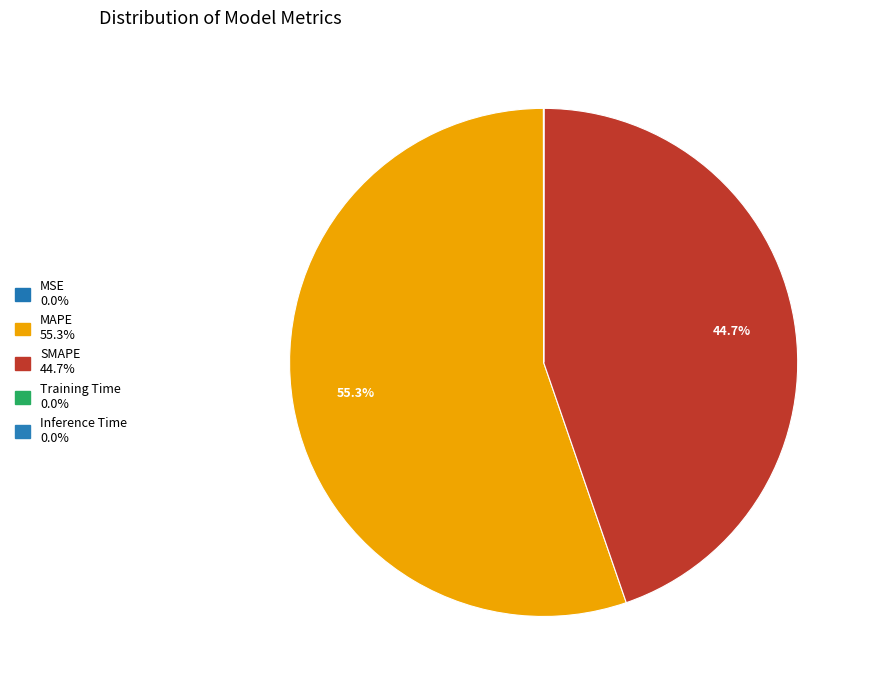

To the nearest percent, what percentage of the pie is MAPE?

55%